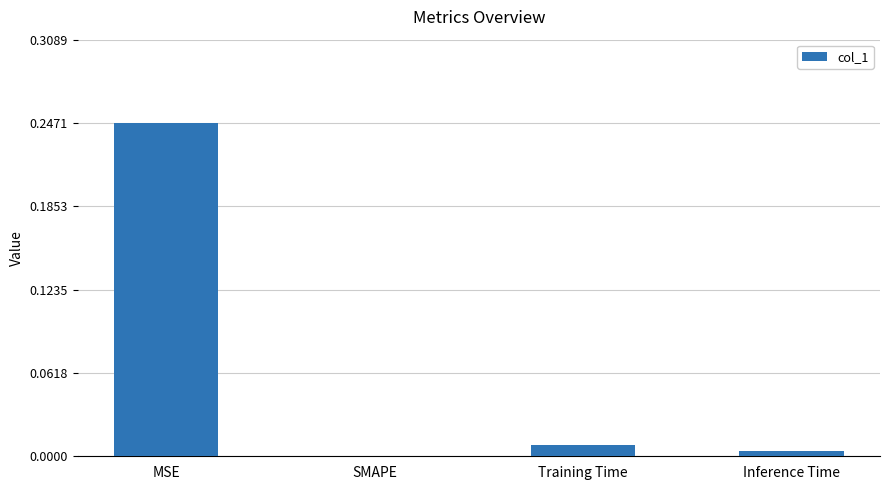

What is the sum of all values?

0.3